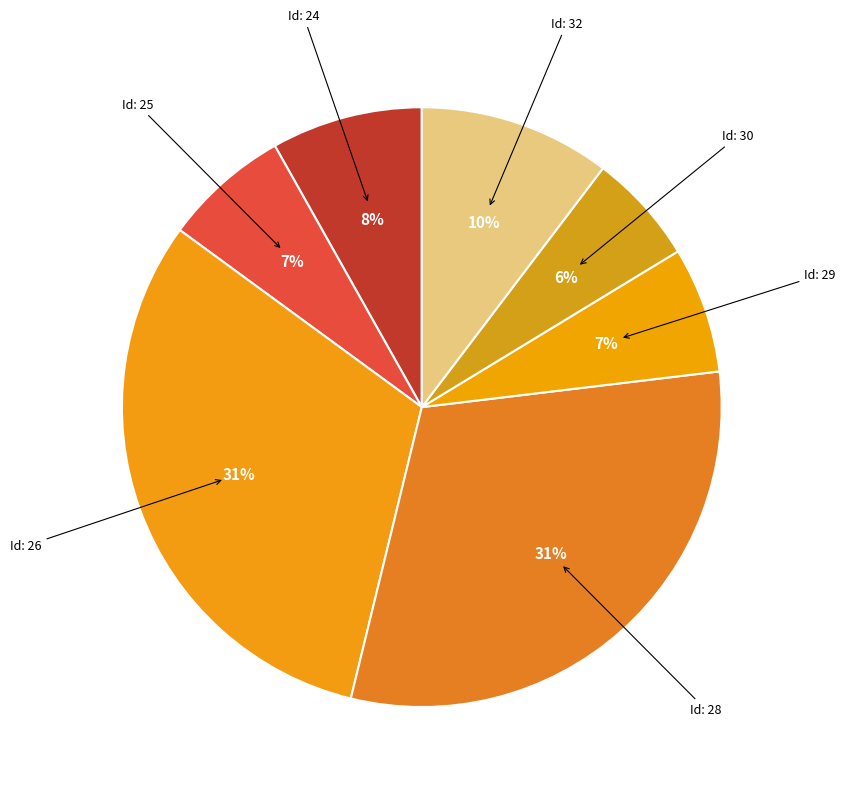

Which category has the smallest portion of the pie?

Id: 30